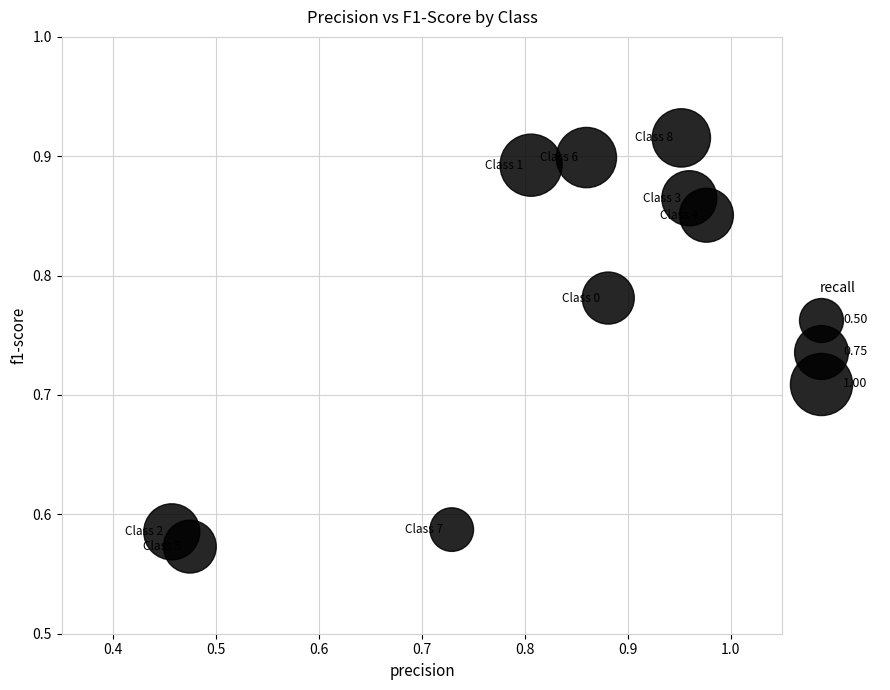

What is the range of X values (max minus min)?

0.5